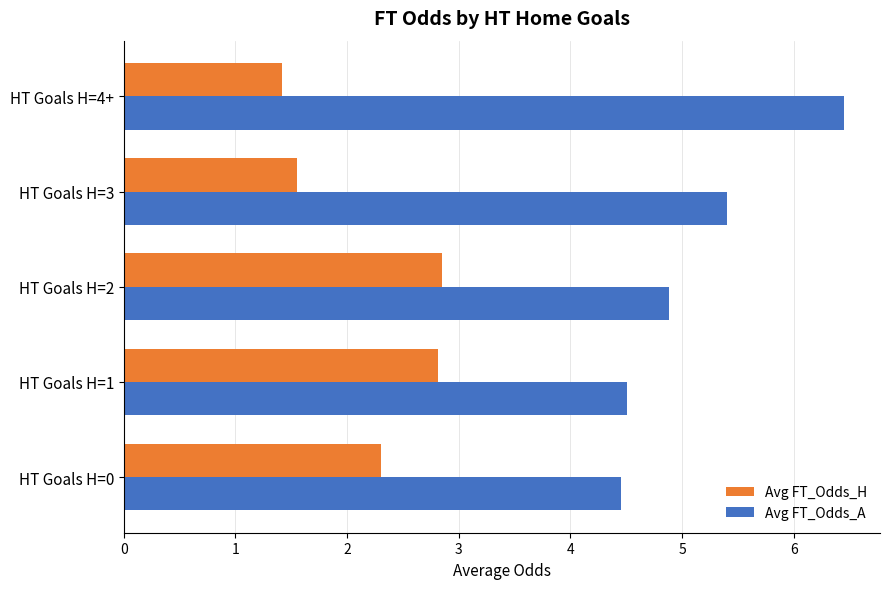

How many data points does each series have?

5